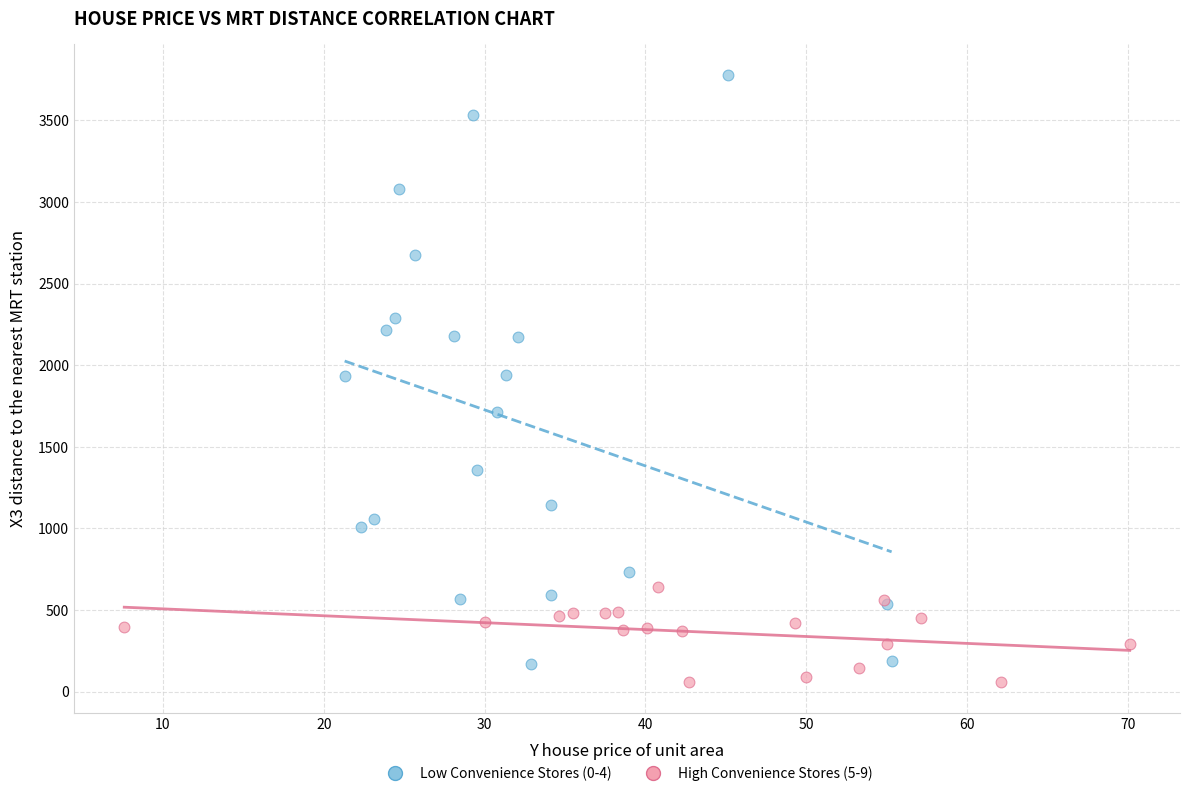

What are all the series names shown in the legend?

Low Convenience Stores (0-4), High Convenience Stores (5-9)